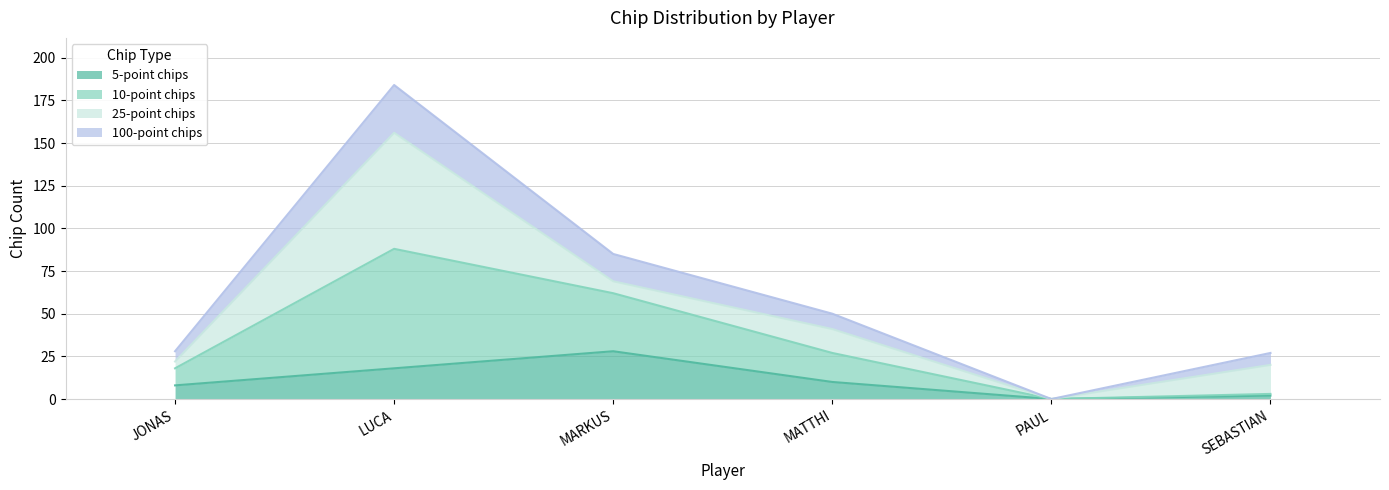

What is the label of the 5th point from the right?

LUCA